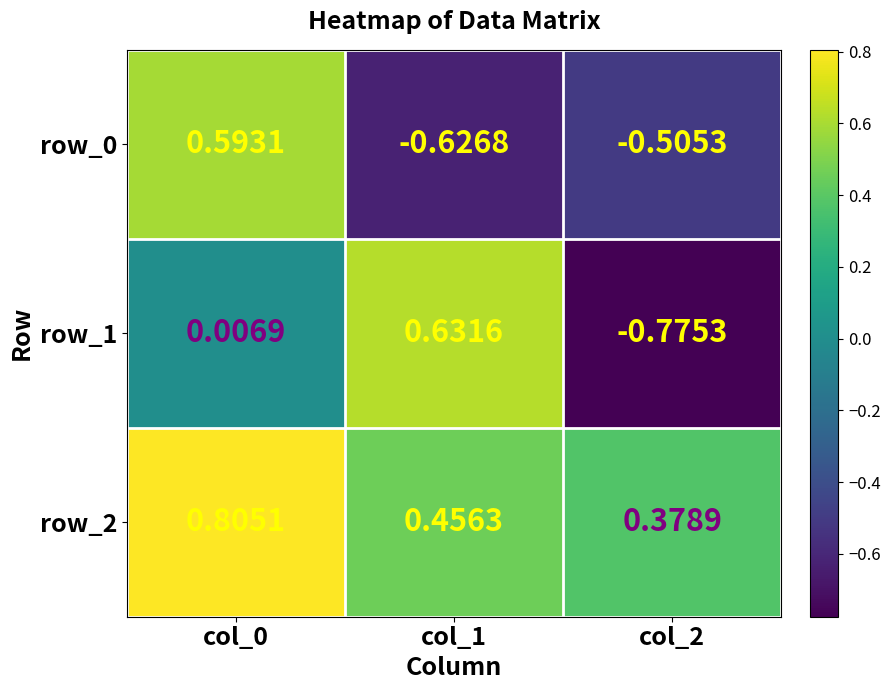

How many data points does each series have?

3